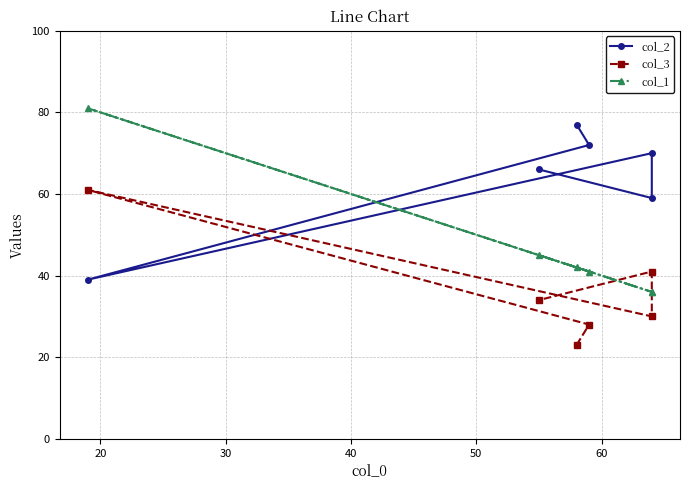

Reading left to right, transcribe all the data shown in this chart.

col_2: 77	72	39	70	59	66
col_3: 23	28	61	30	41	34
col_1: 42	41	81	36	36	45